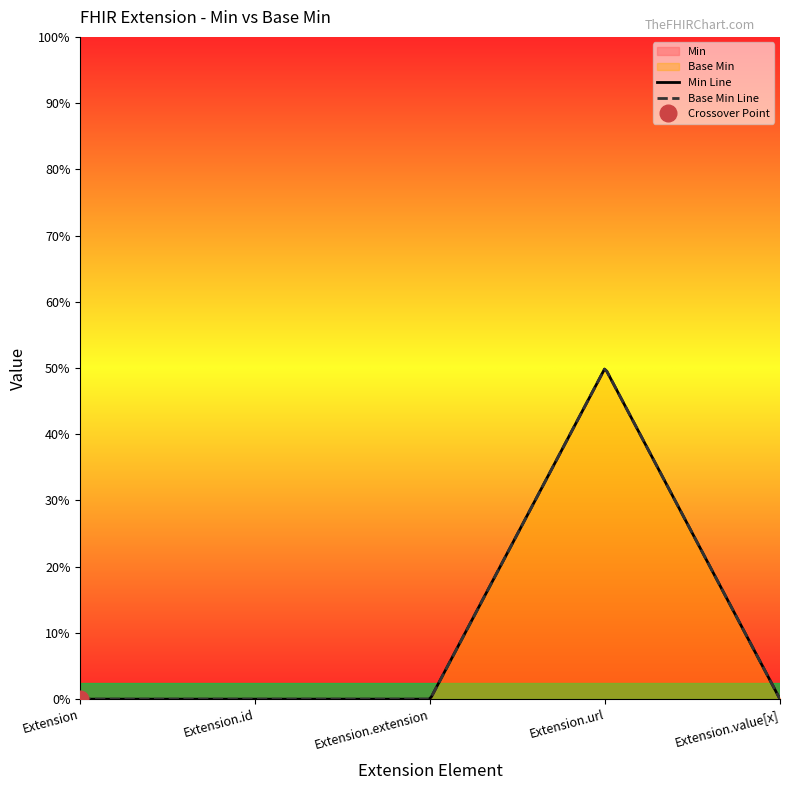

At which category is the sum across all series the highest?

Extension.url